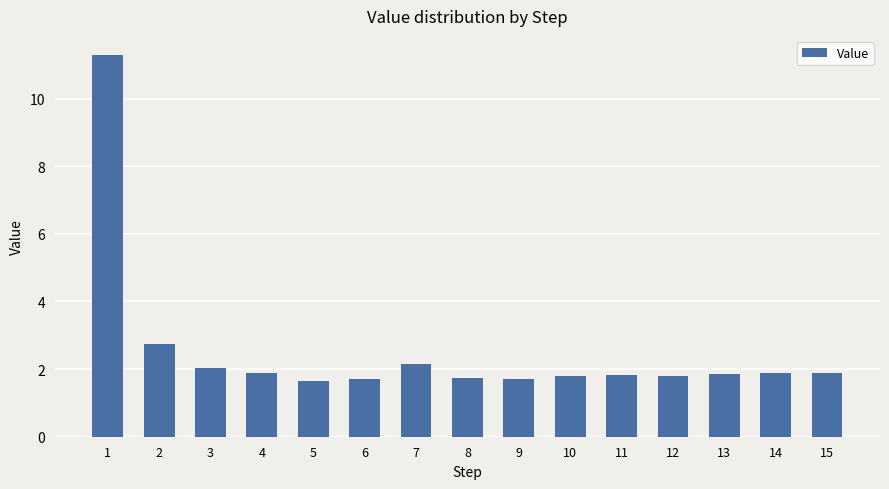

Is it true that the value at 15 is 1.9?

True